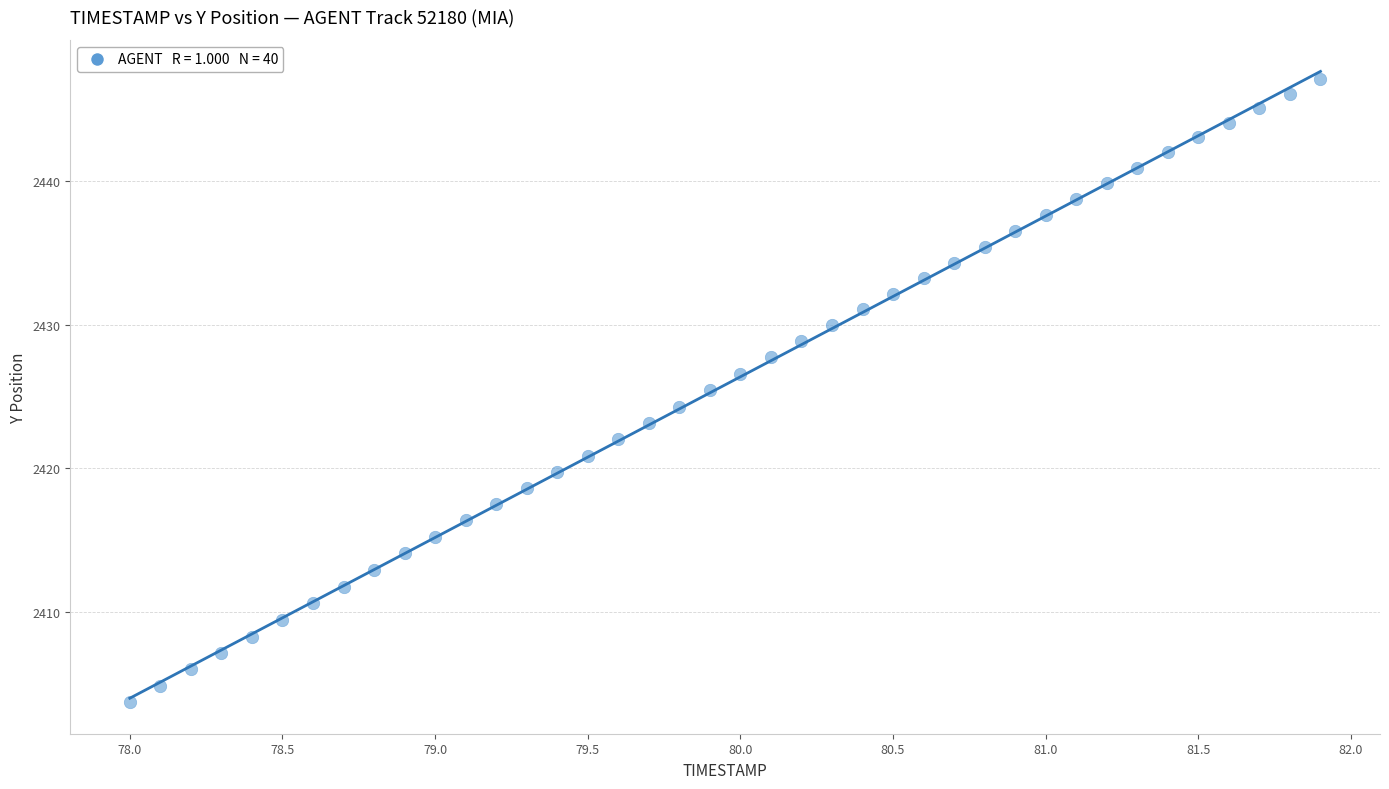

What is the range of X values (max minus min)?

3.9